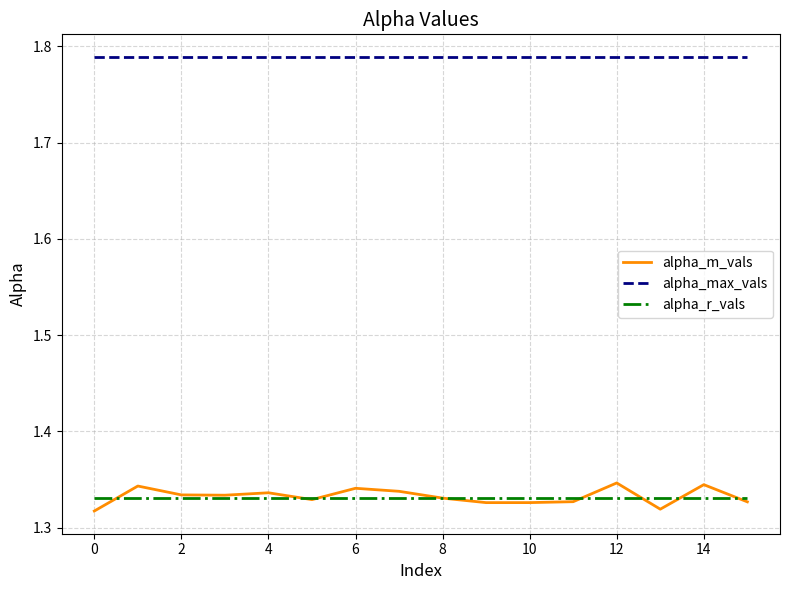

Which series has the largest total across all categories?

alpha_max_vals